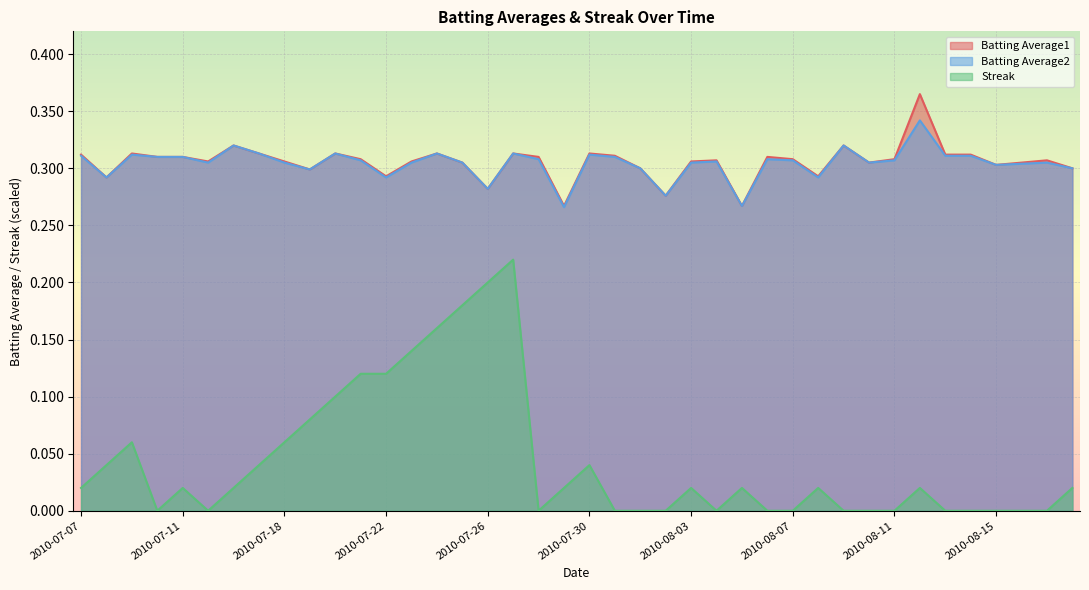

What is the label of the 26th point from the right?

2010-07-24